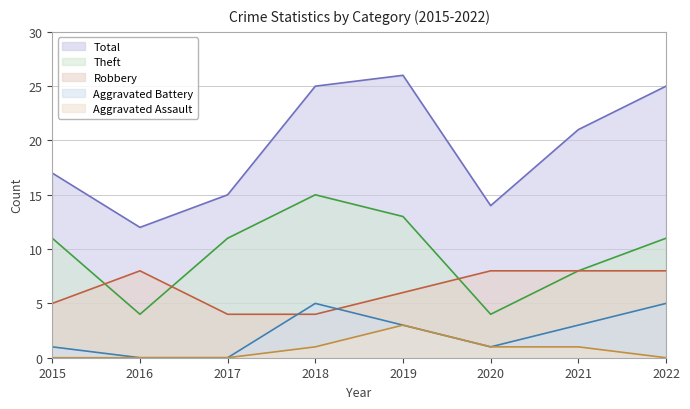

What is the total value across all series at 2017?

30